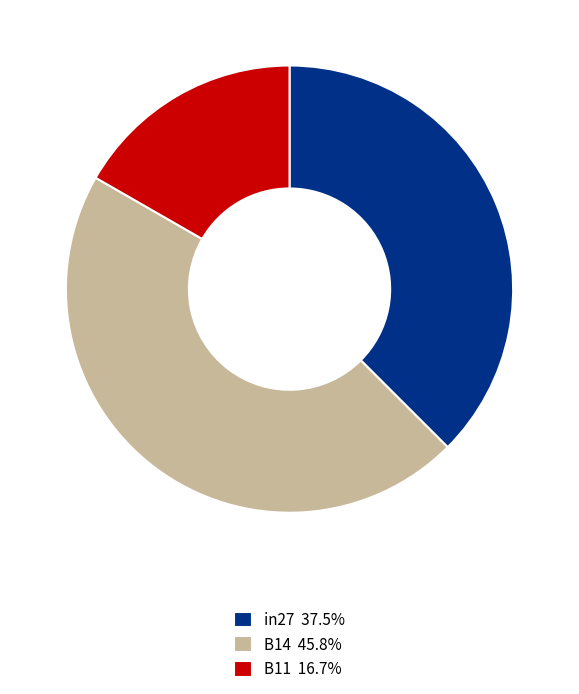

What is the smallest slice in the pie chart?

B11